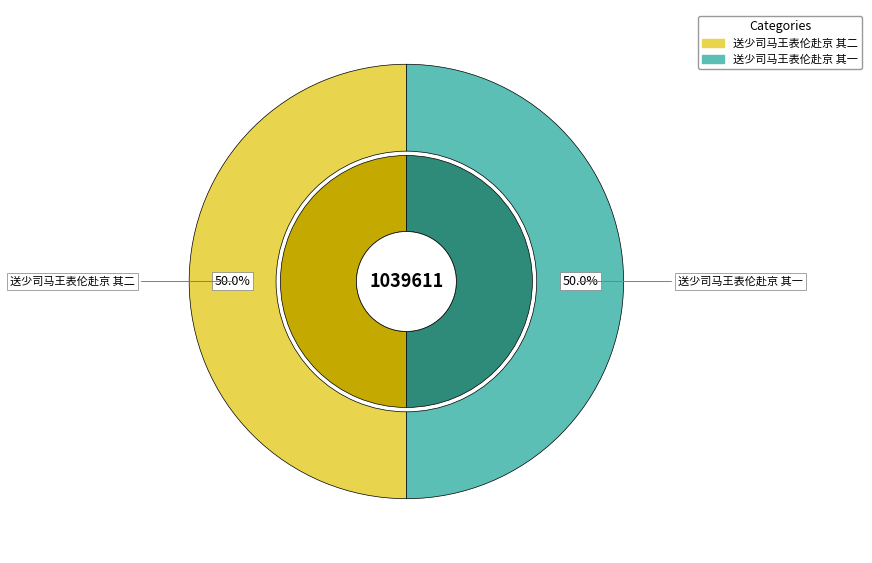

Count the number of slices in the pie.

2